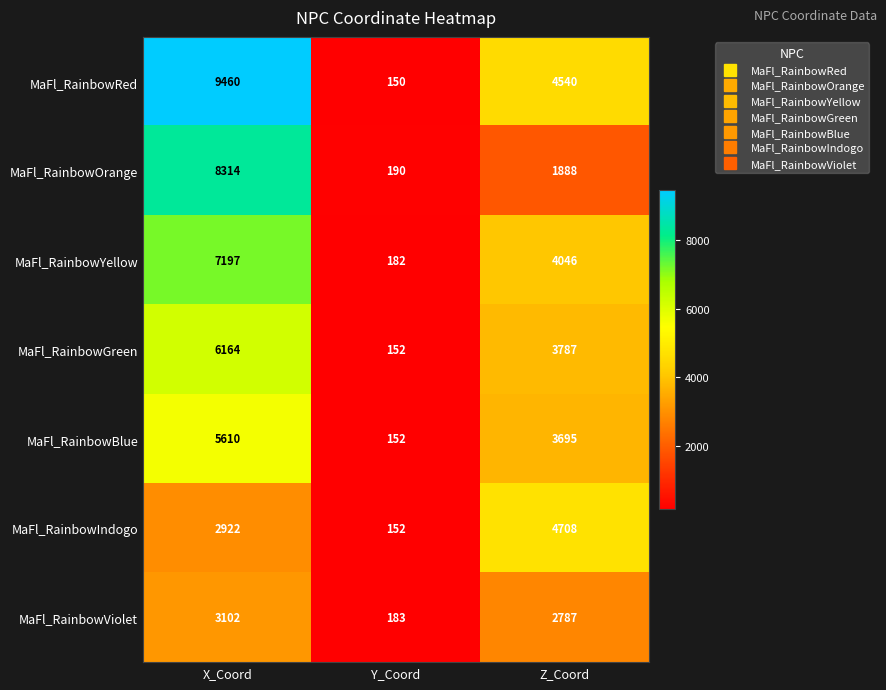

What is the difference between the MaFl_RainbowGreen values at X_Coord and Z_Coord?

2377